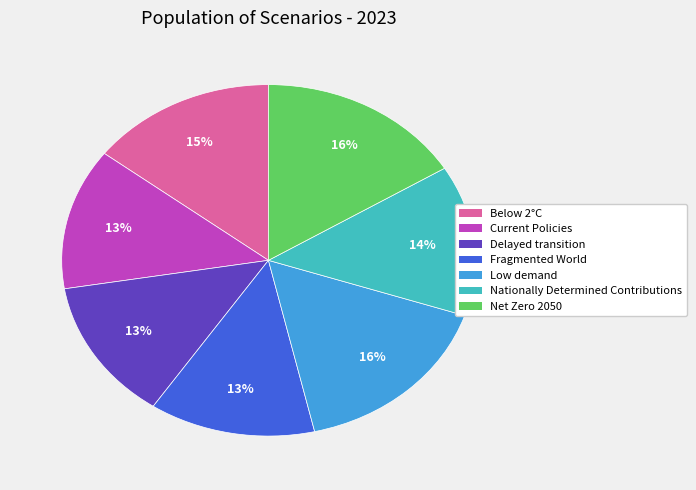

Is it true that Below 2°C is 23% of the pie?

False